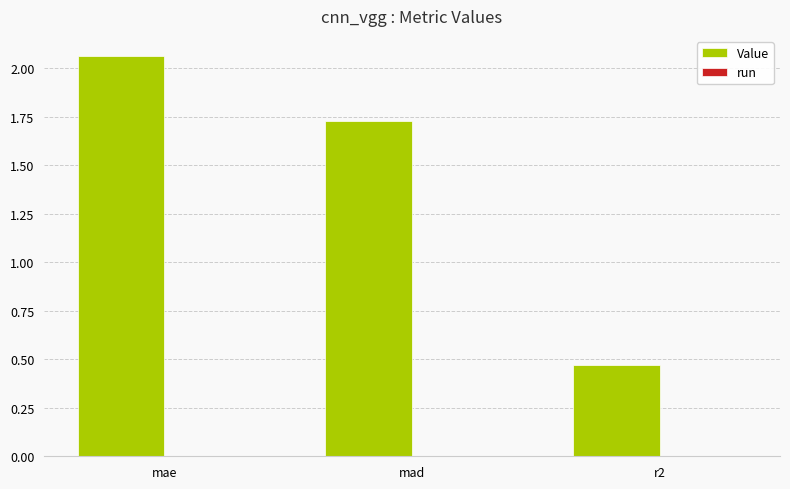

Rank the categories by value from highest to lowest.

mae, mad, r2